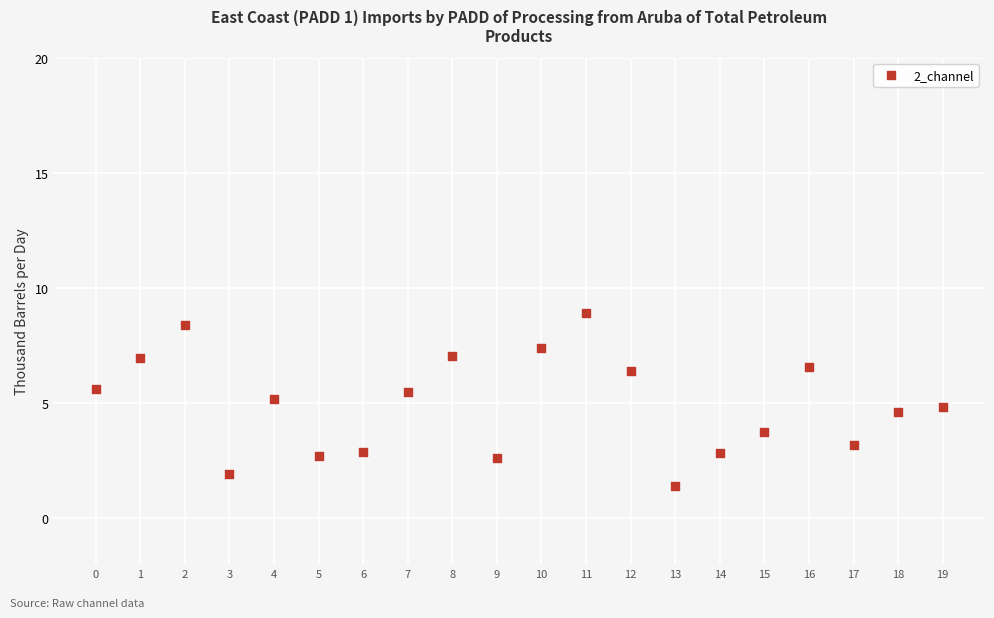

What is the range of Y values (max minus min)?

7.5